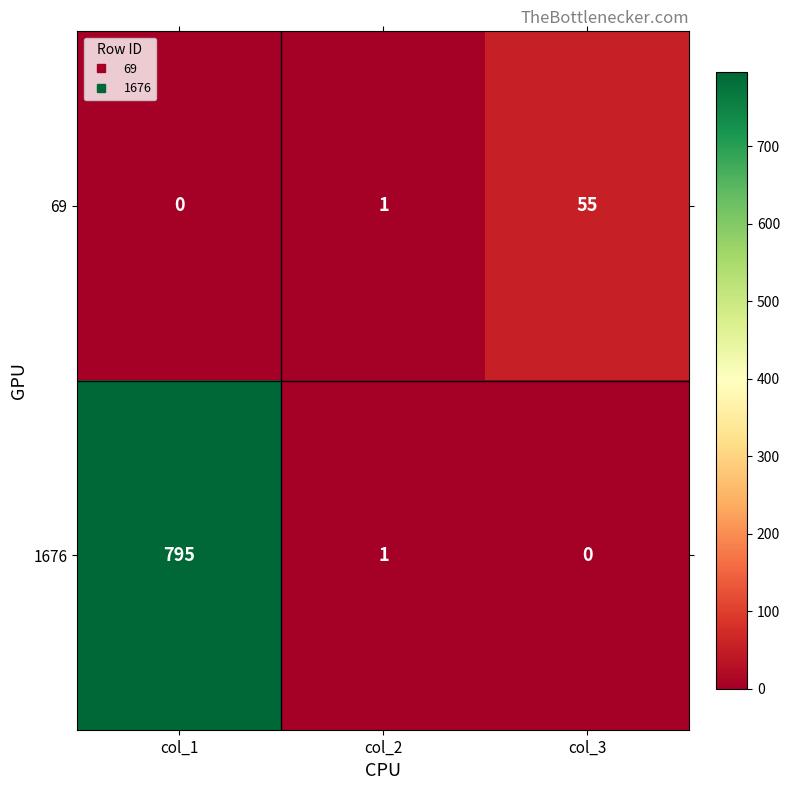

Where does the 1676 series first go above 1?

col_1